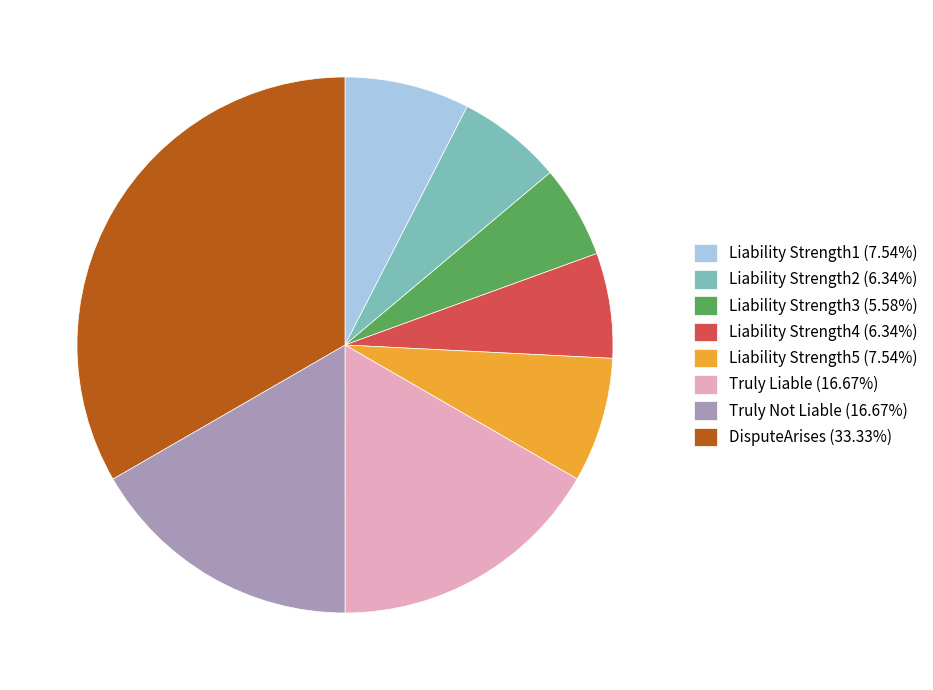

True or false: Liability Strength4 accounts for 6% of the total.

True